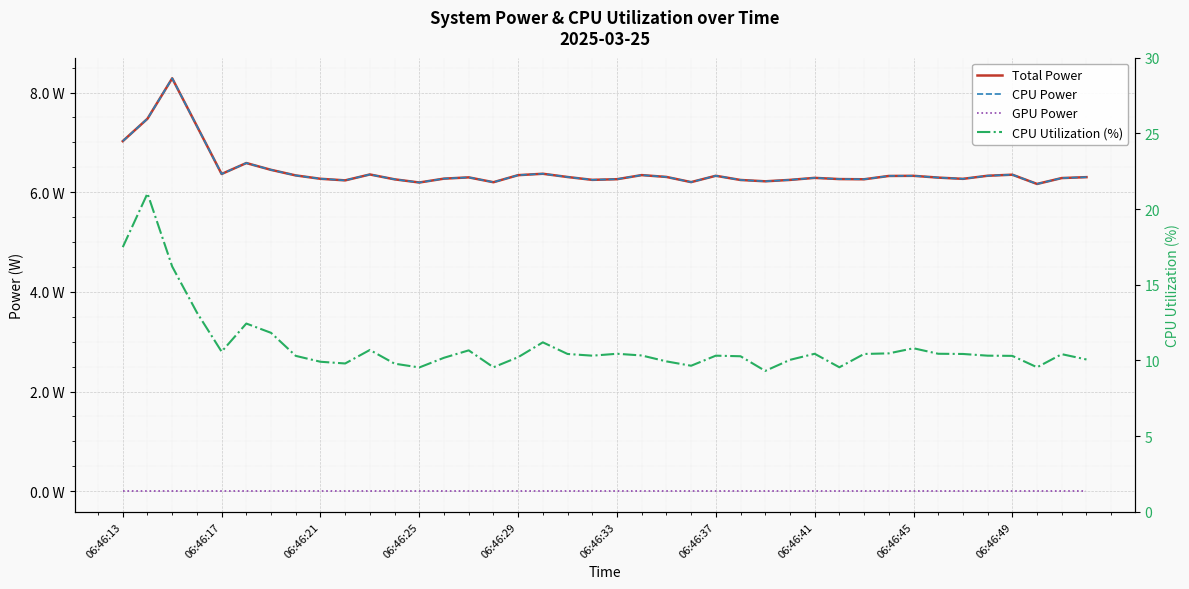

Between 13 and 21, which series saw the biggest shift?

CPU Utilization (%)